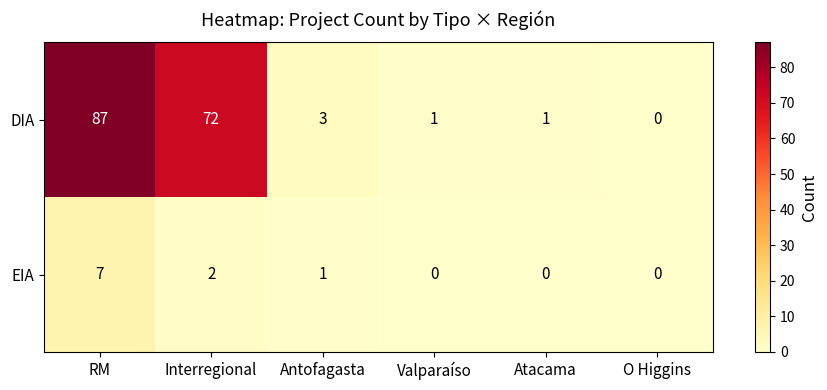

At which label does DIA reach its minimum?

O Higgins